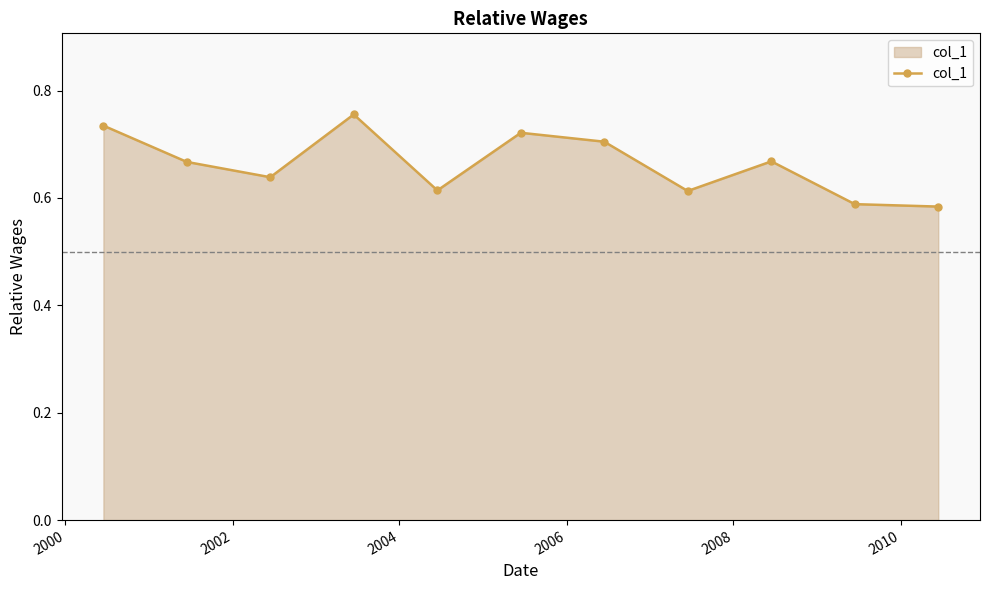

How many interior local peaks (higher than both neighbors) does the data have?

3